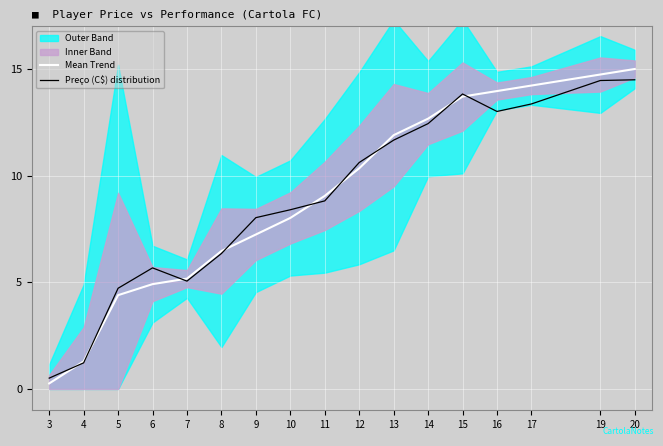

Is the value of Mean Trend at 9 greater than the value of Preço (C$) distribution at 12?

No